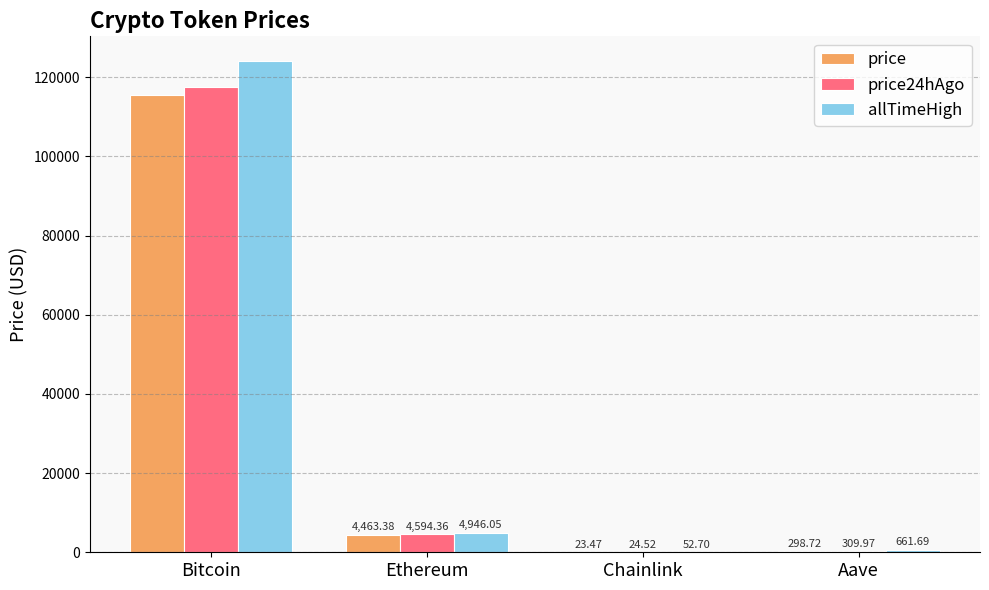

What is the spread (max minus min) of values at Bitcoin?

8734.0